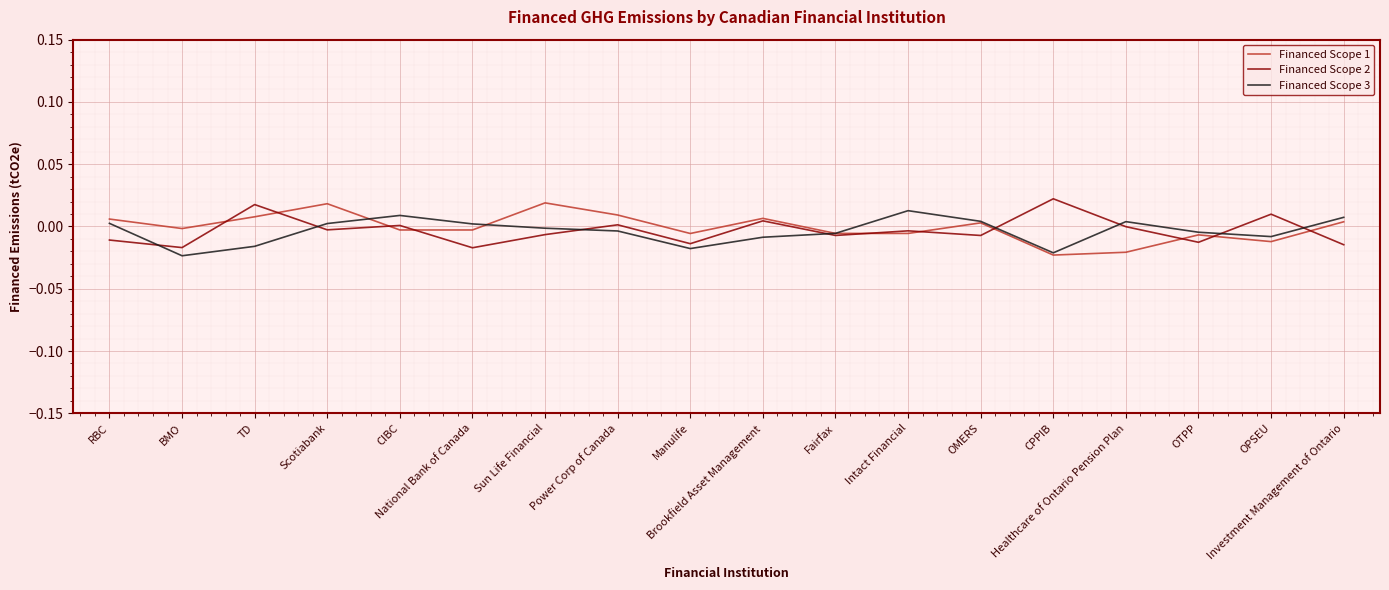

Does the chart display data point markers on the line(s)?

No